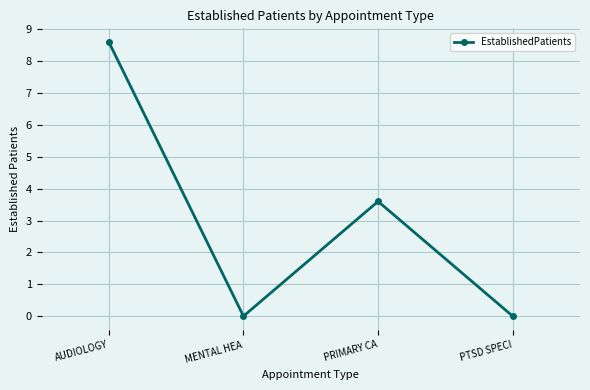

What is the label of the 2nd point from the right?

PRIMARY CA